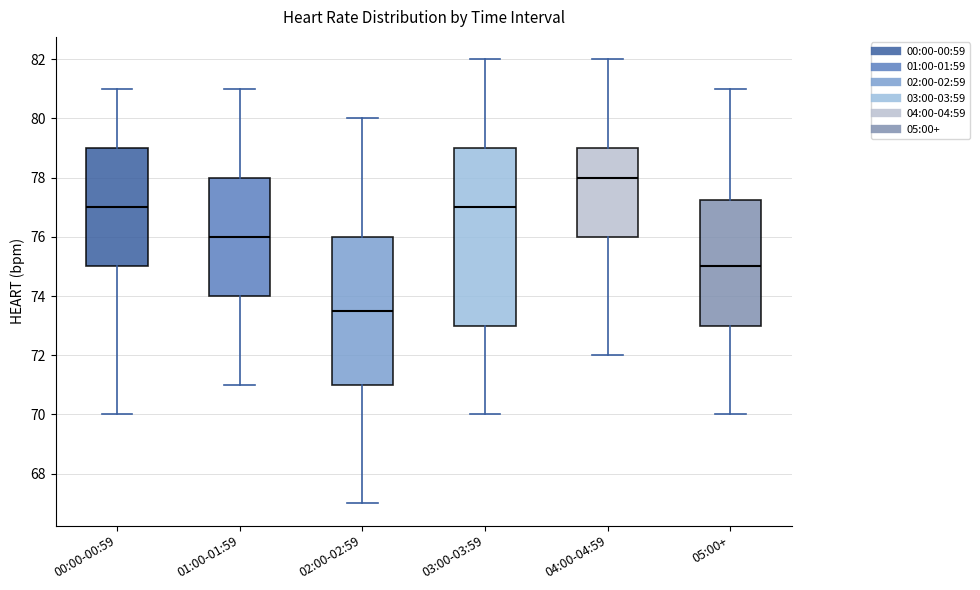

Where does the median line of the box for 04:00-04:59 sit on the y-axis? The values are not printed on the chart, so give them approximately, as read against the axis.

78.0